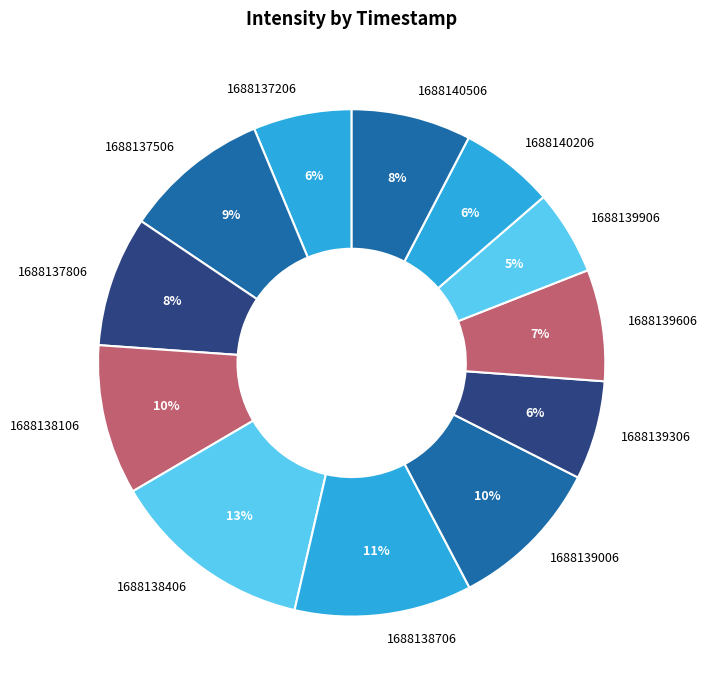

Combined, do 1688137206 and 1688140206 account for over 50%?

No